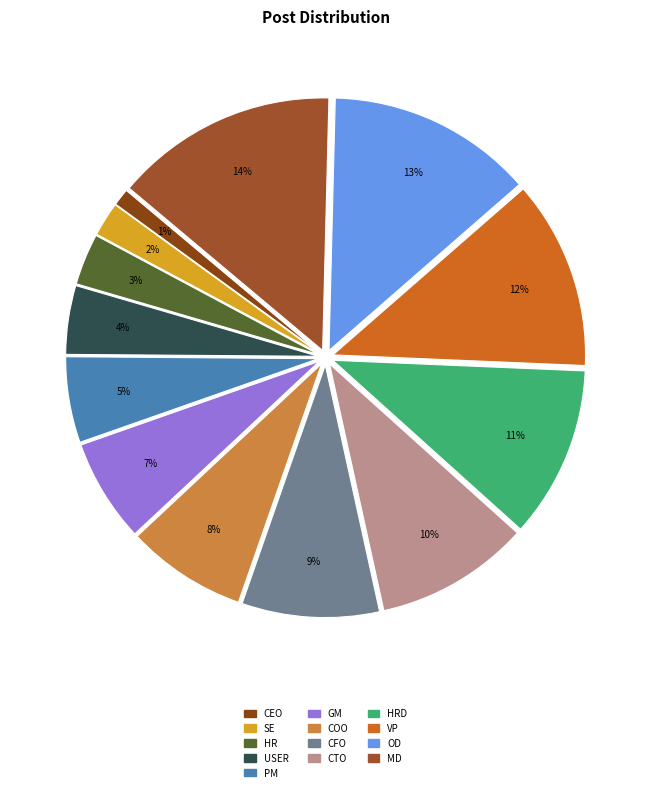

Does CEO account for over 50% of the chart?

No